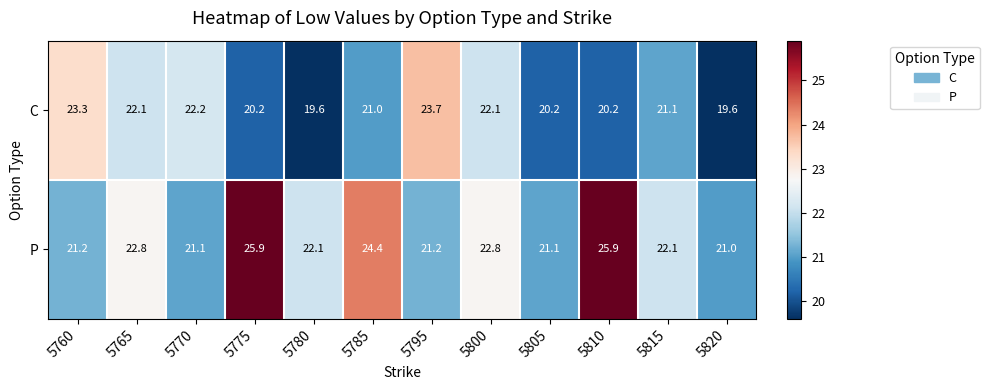

What is the lowest value of the P series?

21.0